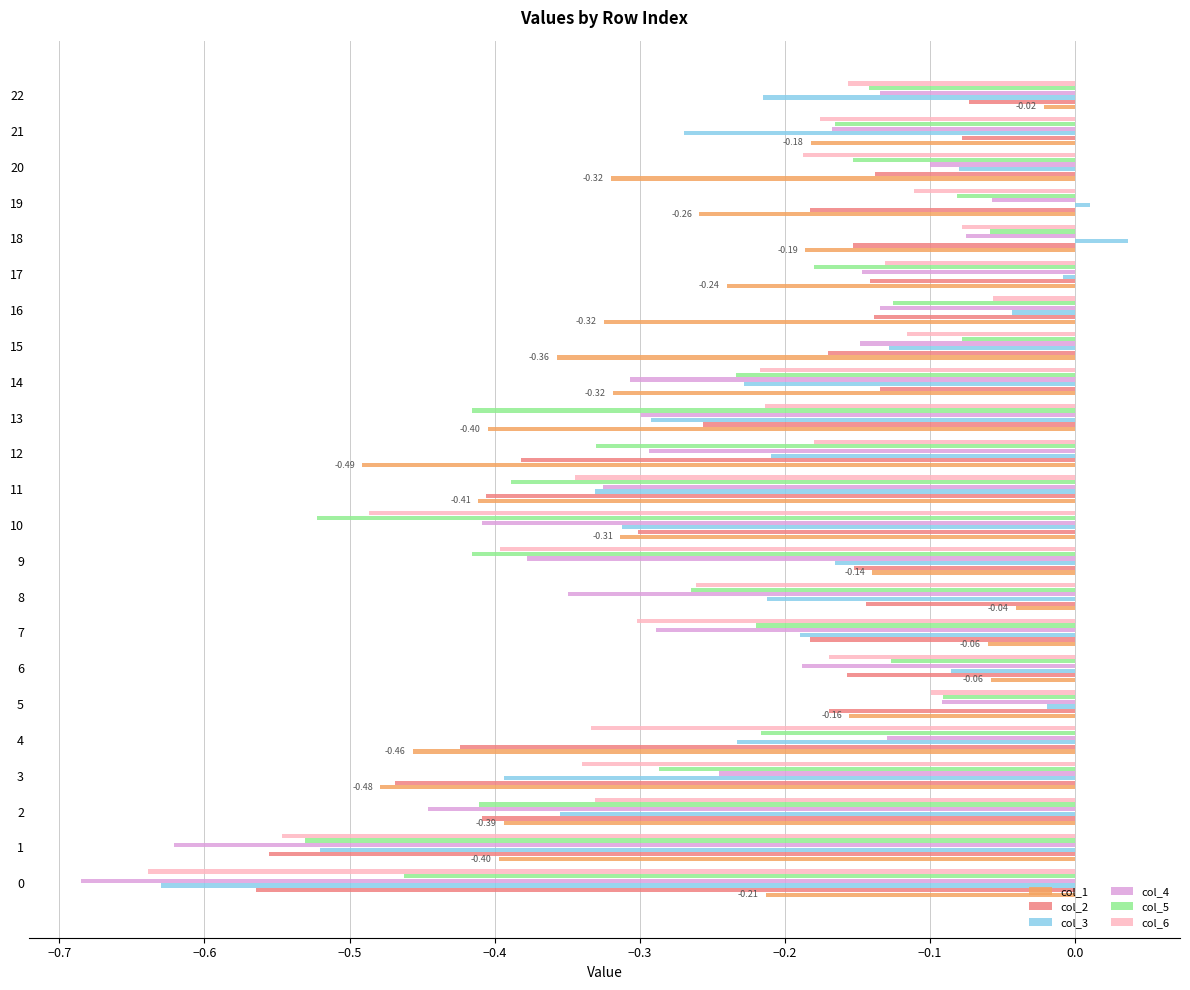

Which series has the largest total across all categories?

col_3